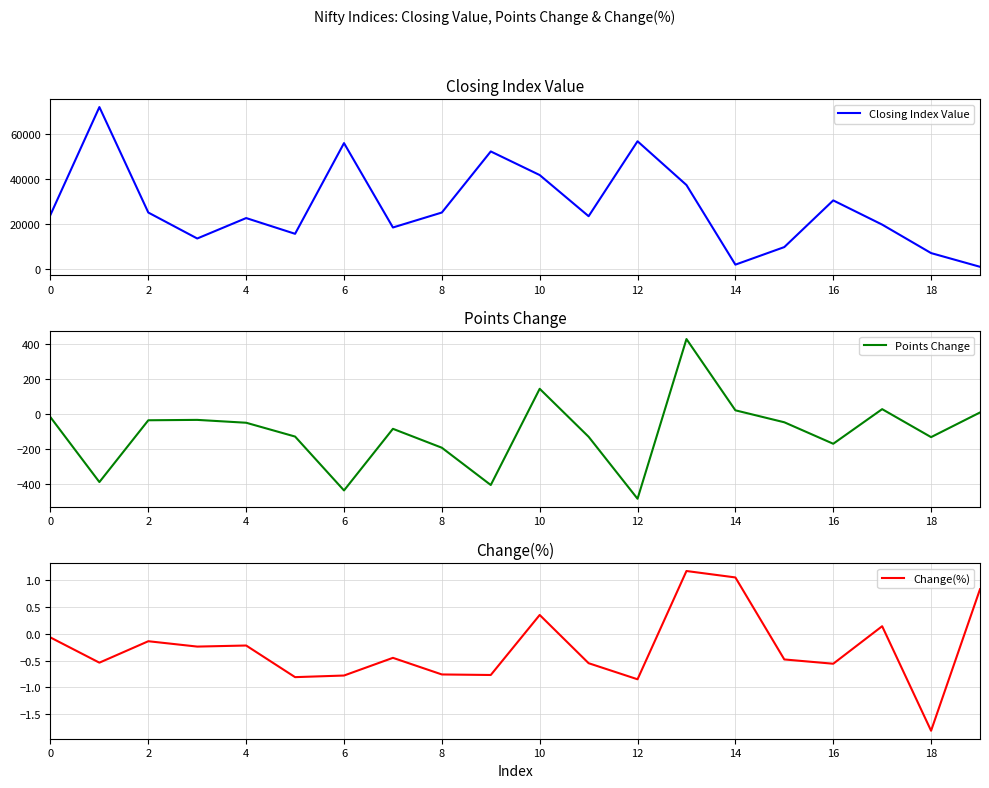

What is the minimum value for Points Change?

-485.5